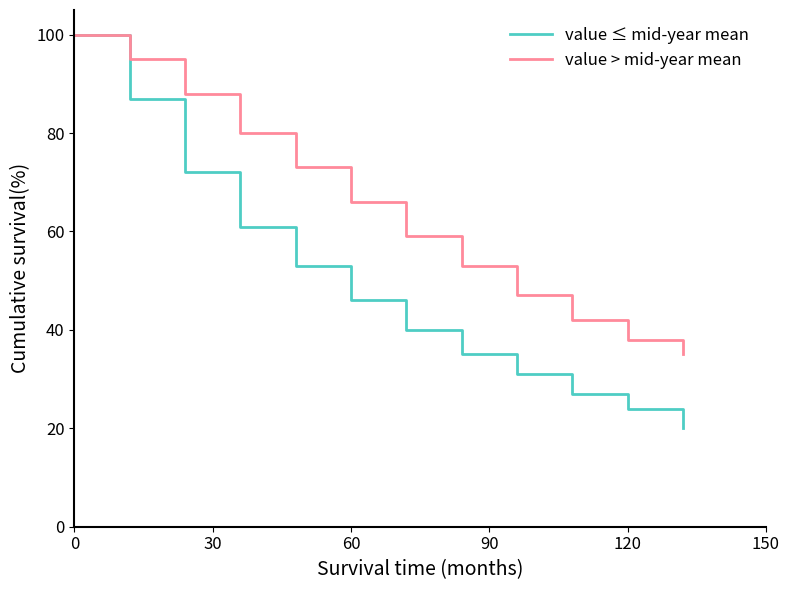

What is the minimum value shown in the chart?

20